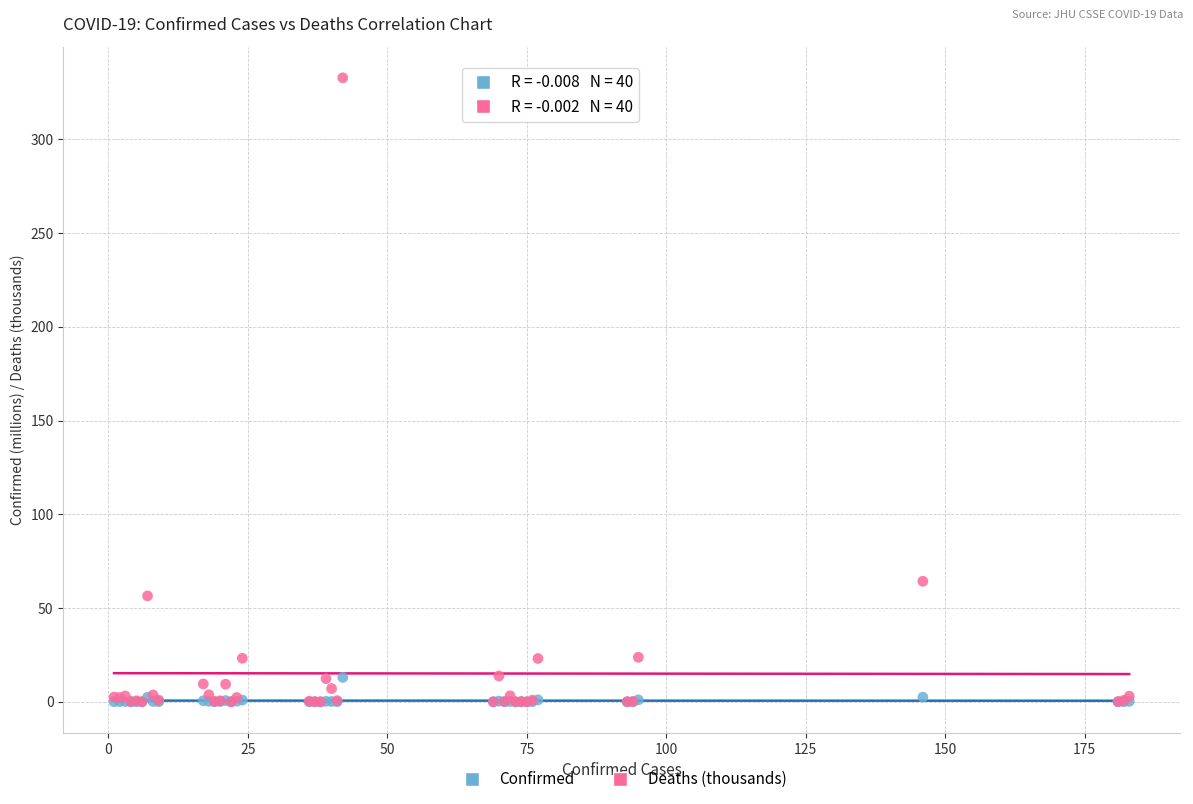

In the Deaths (thousands) series, what Y value is closest to 166?

64.3